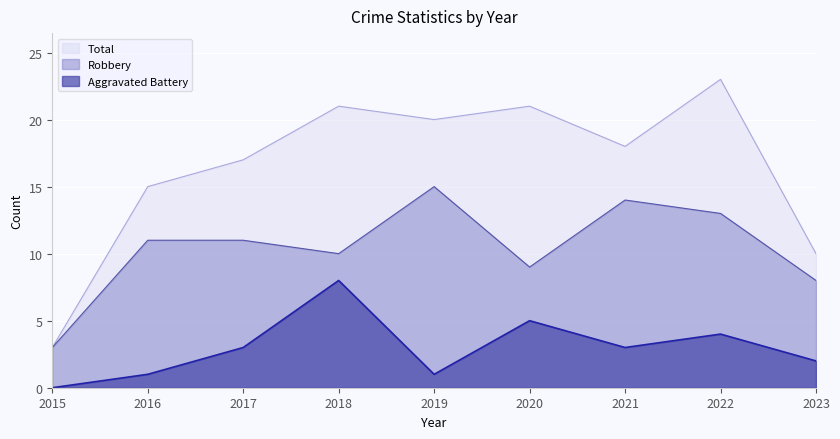

How many distinct data groups are displayed?

3